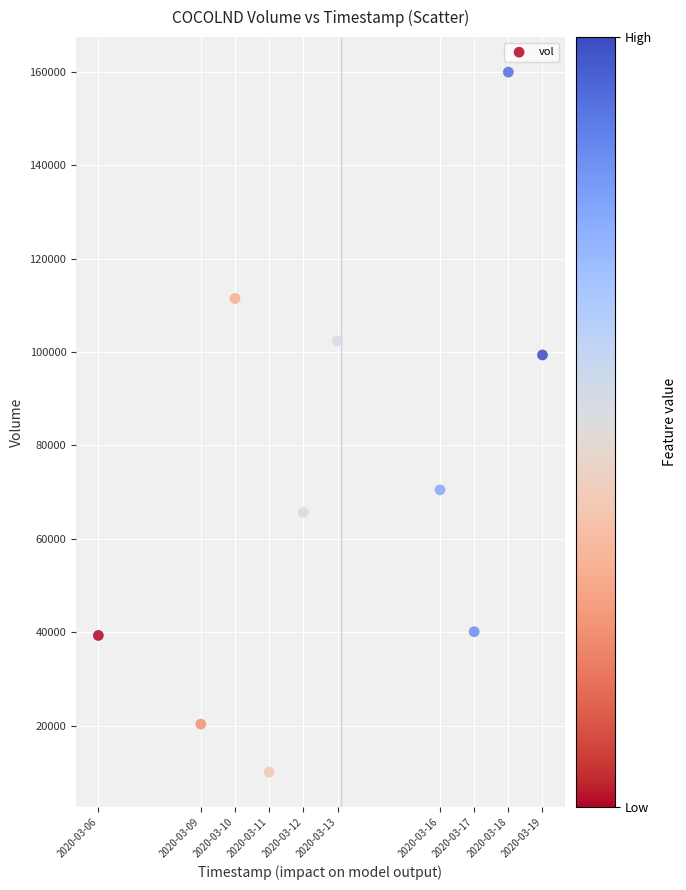

What is the average X value?

1584066240